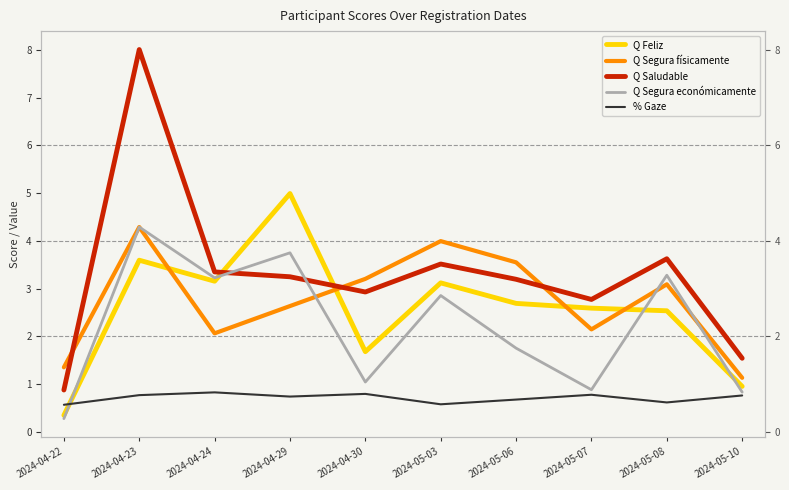

What is the approximate value of Q Saludable at 2024-04-24?

3.4